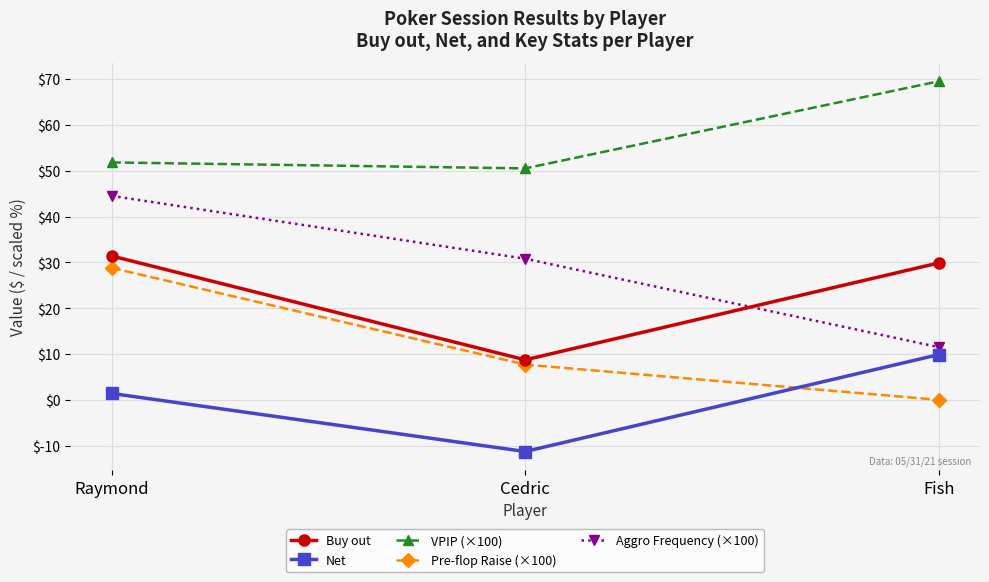

At which category is the sum across all series the highest?

Raymond